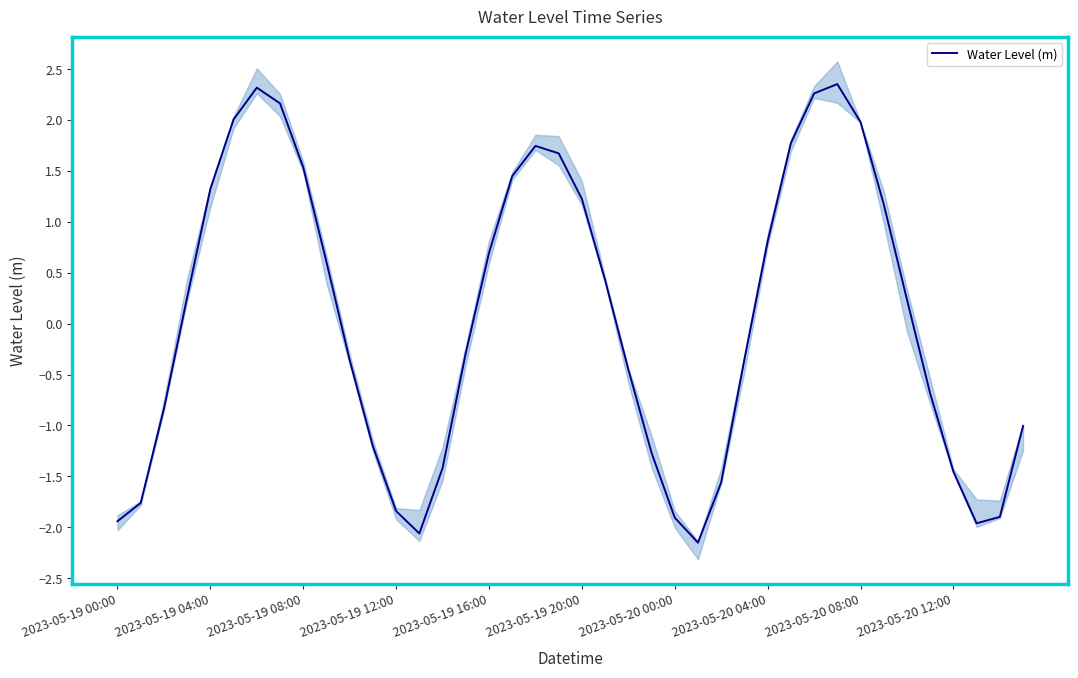

What position from the right is 2023-05-19 00:00?

40